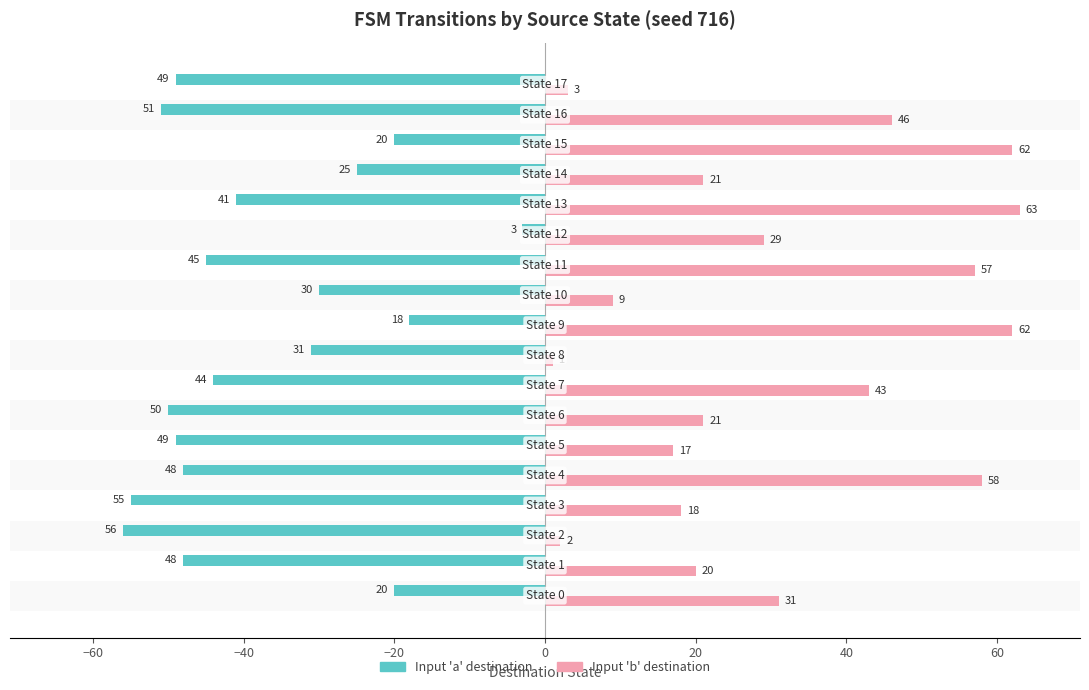

What is the greatest value displayed?

63